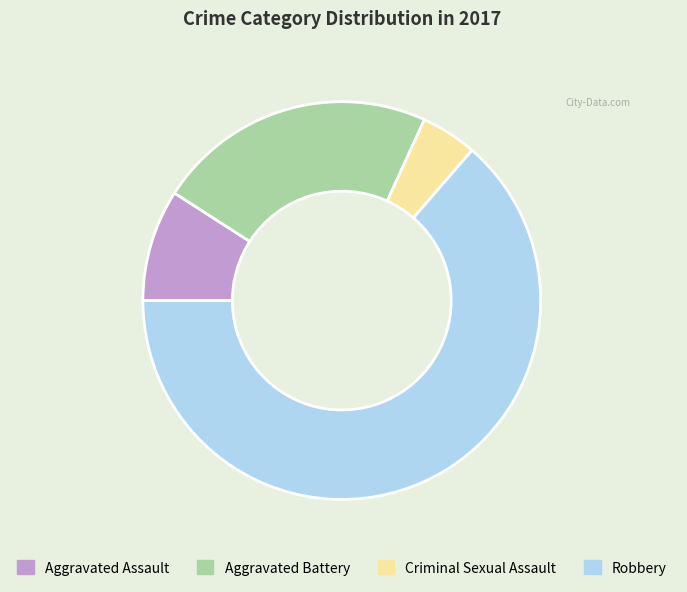

How many segments does this pie chart have?

4